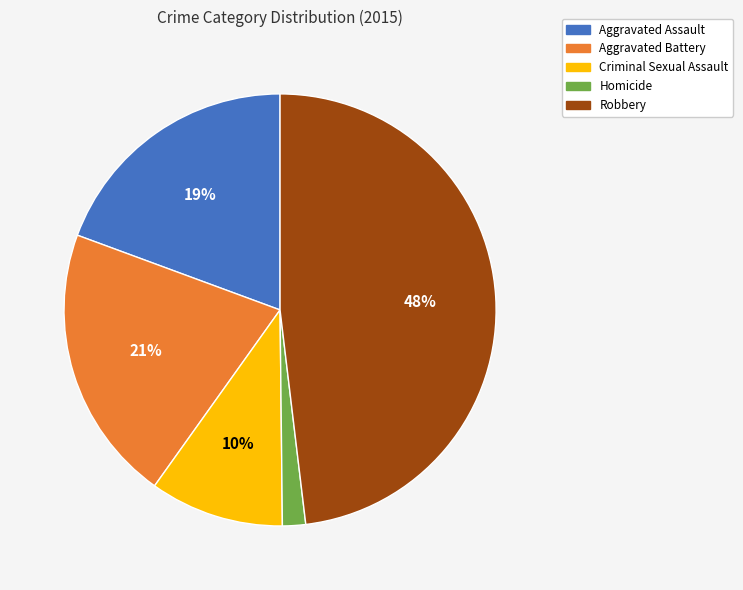

Is there any slice that represents more than half of the pie?

No